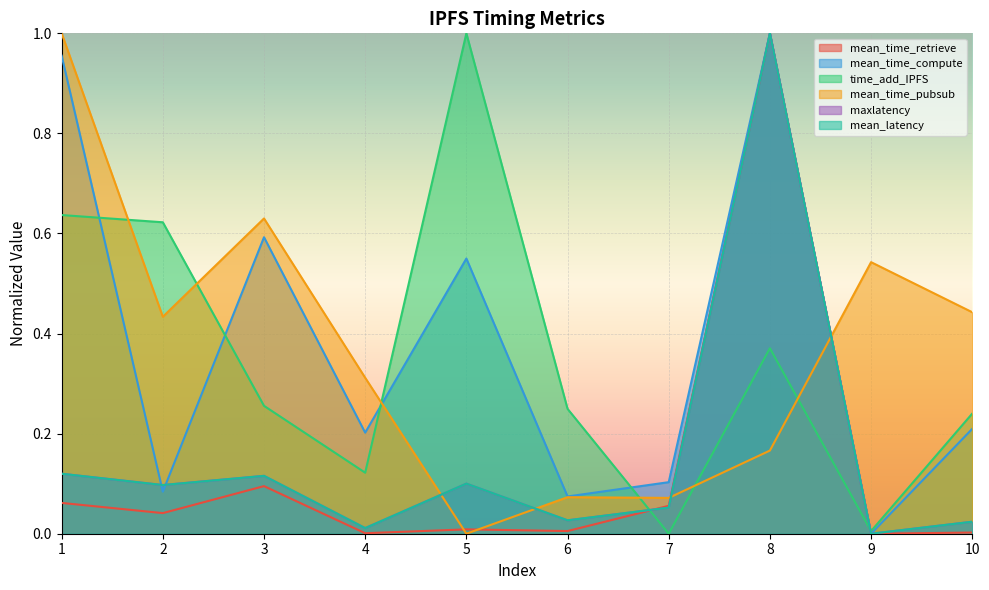

What value does the mean_time_compute series have at 4?

0.2